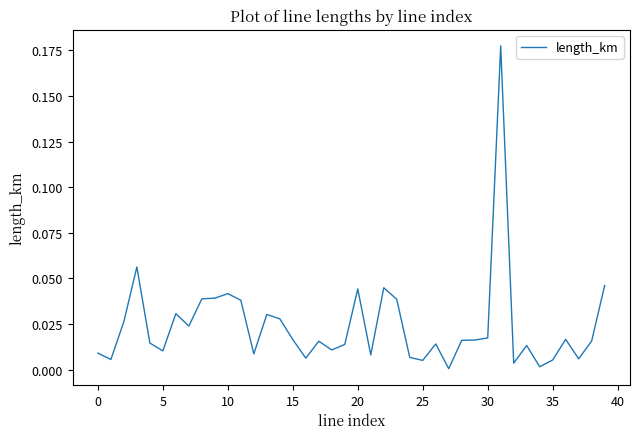

How many lines are shown in the chart?

1